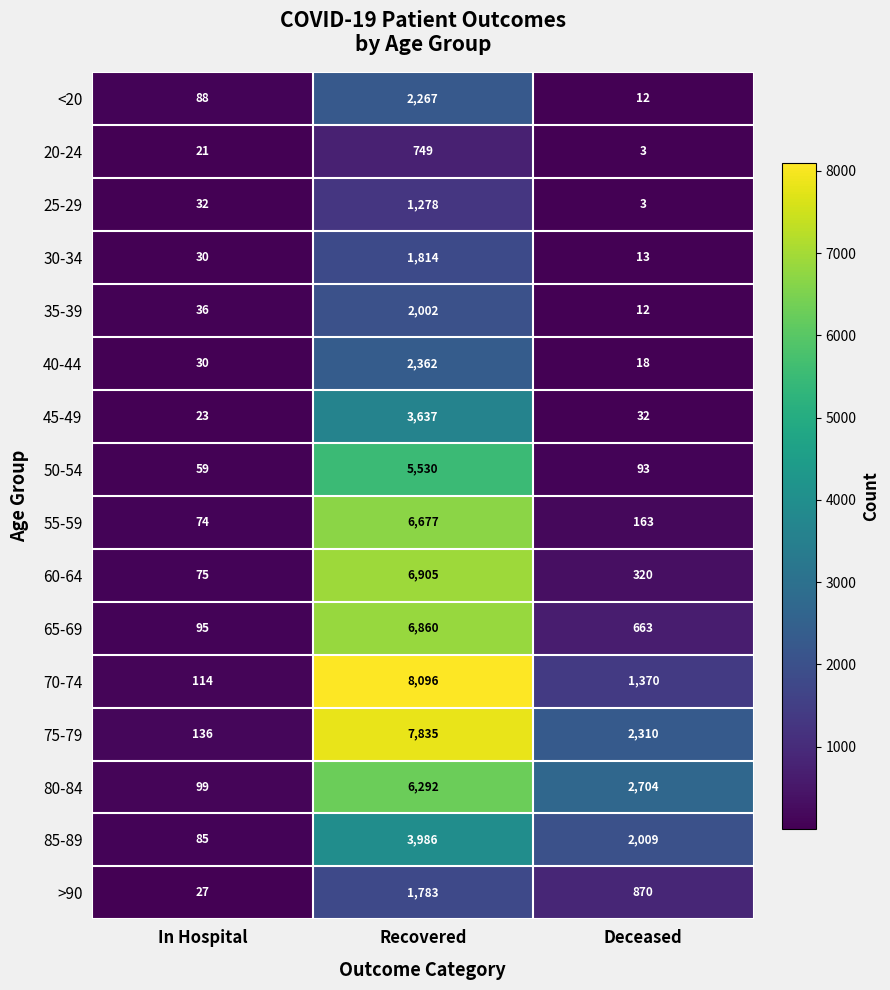

At which category is the sum across all series the highest?

Recovered